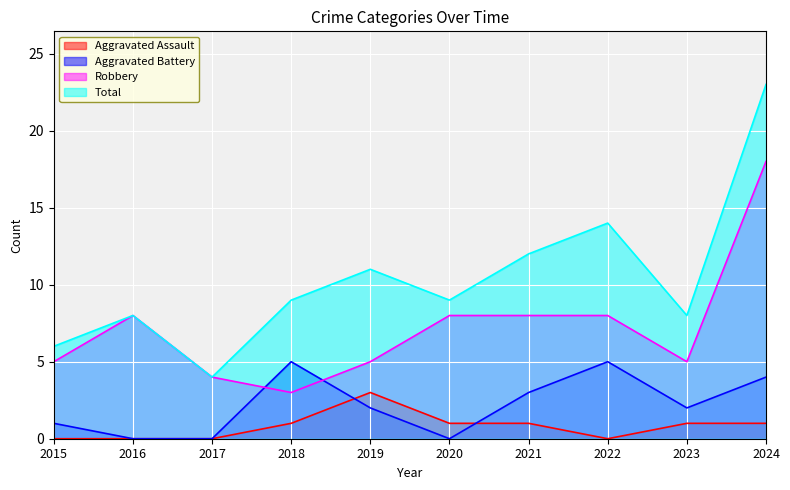

At which label does Aggravated Assault first exceed 1?

2019